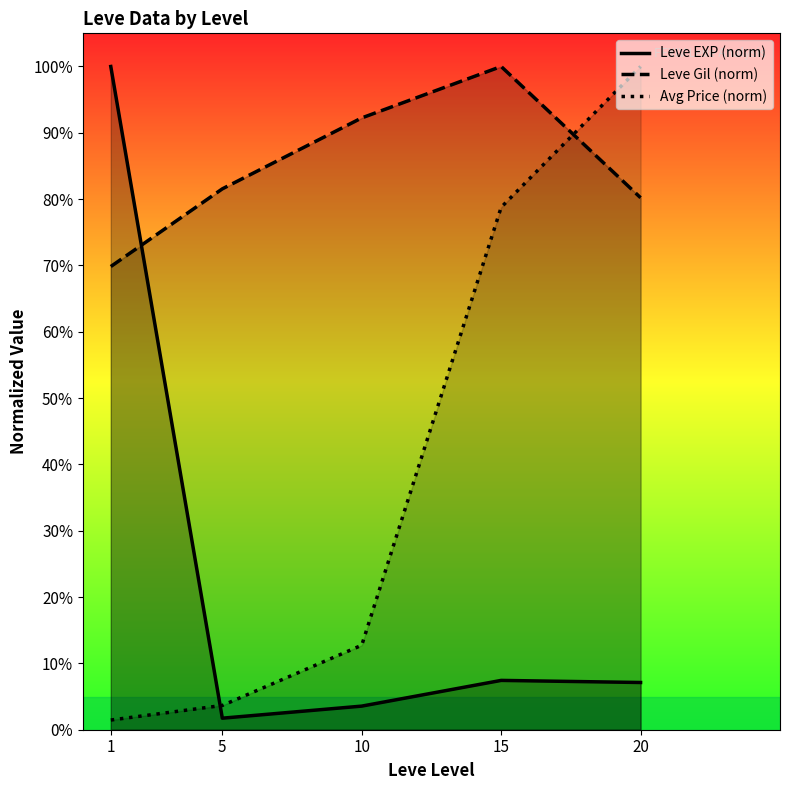

Between 15 and 20, which series saw the biggest shift?

Avg Price (norm)